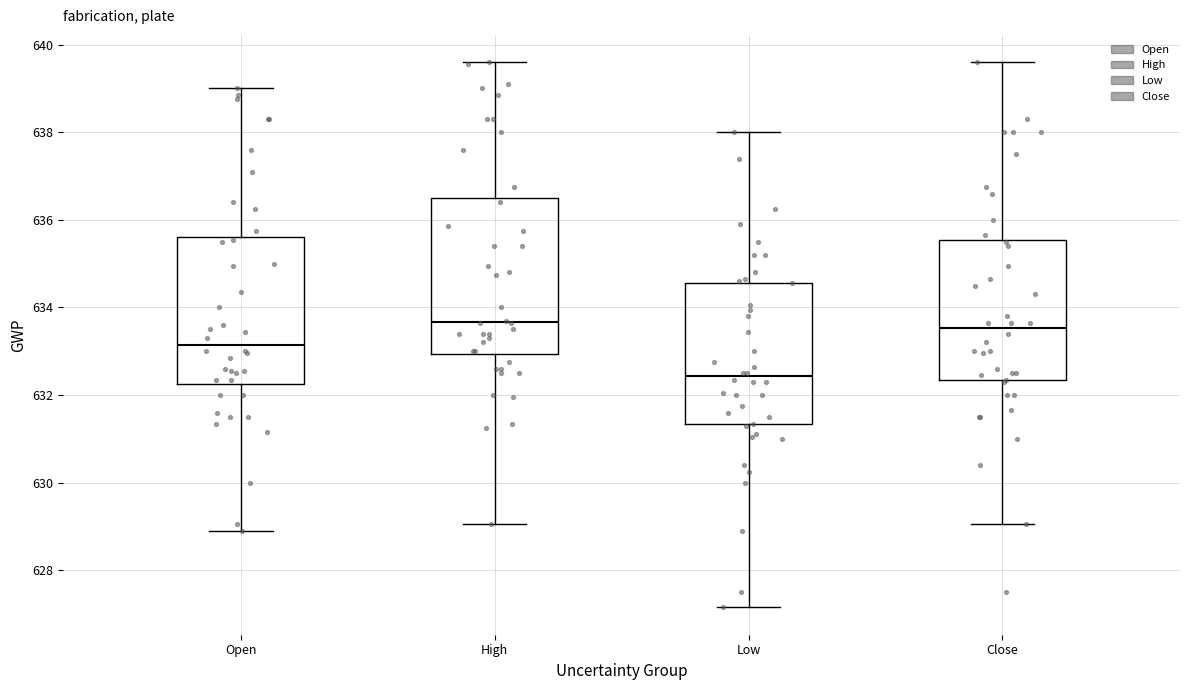

Which box's median line is the lowest?

Low